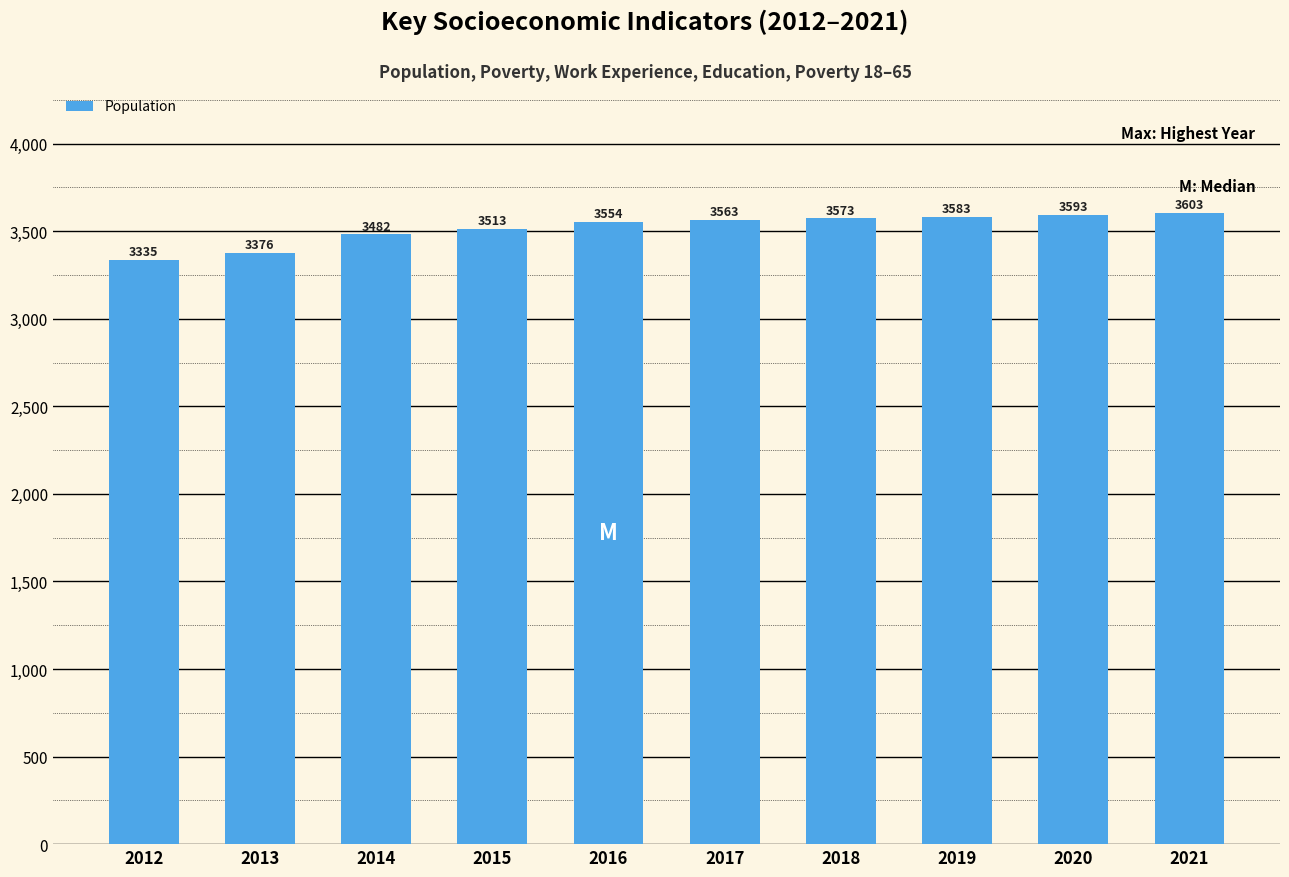

Reading left to right, extract all data points from this chart.

2012=3335	2013=3376	2014=3482	2015=3513	2016=3554	2017=3563	2018=3573	2019=3583	2020=3593	2021=3603